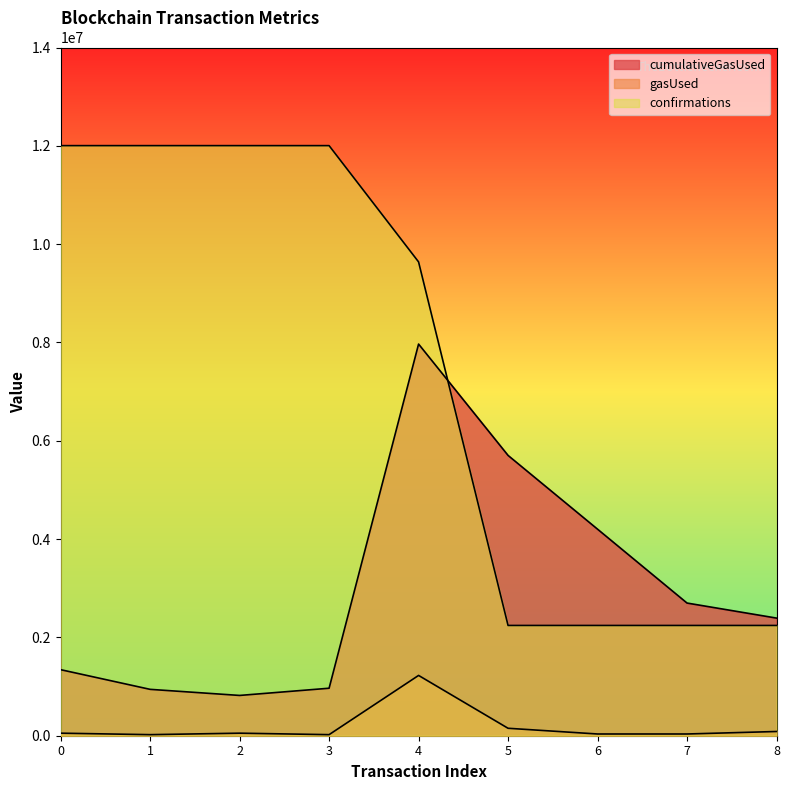

At which category is the sum across all series the highest?

4